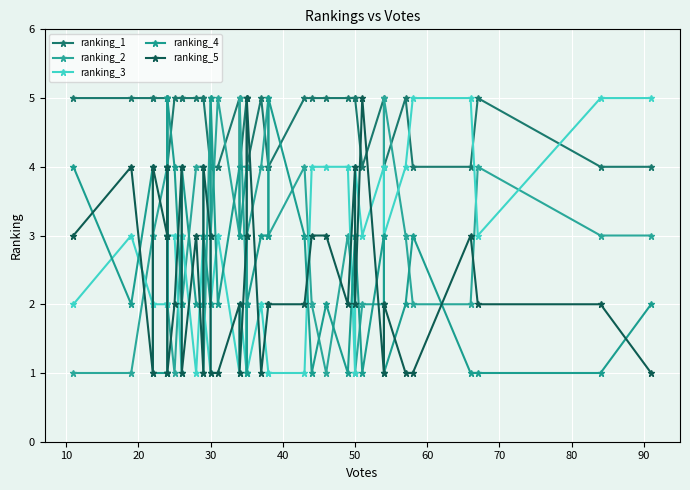

What is the average value of the ranking_4 series?

2